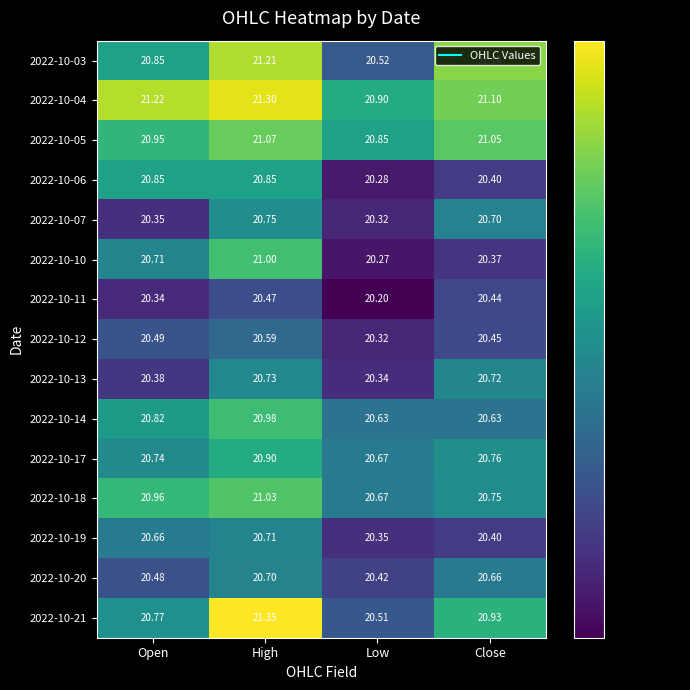

At which category does the chart reach its minimum across all series?

Low